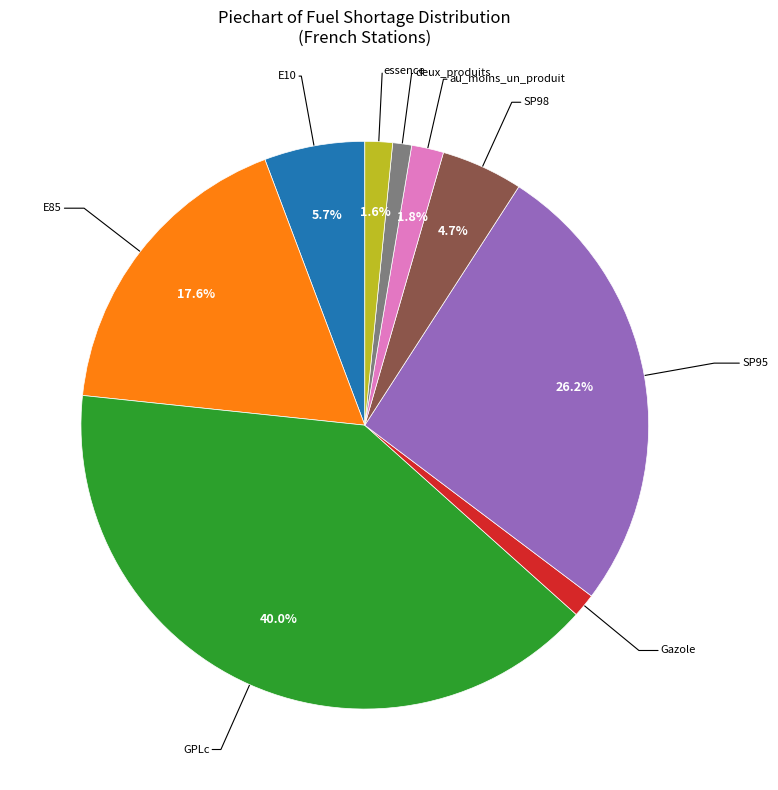

Is there a majority slice in this chart?

No